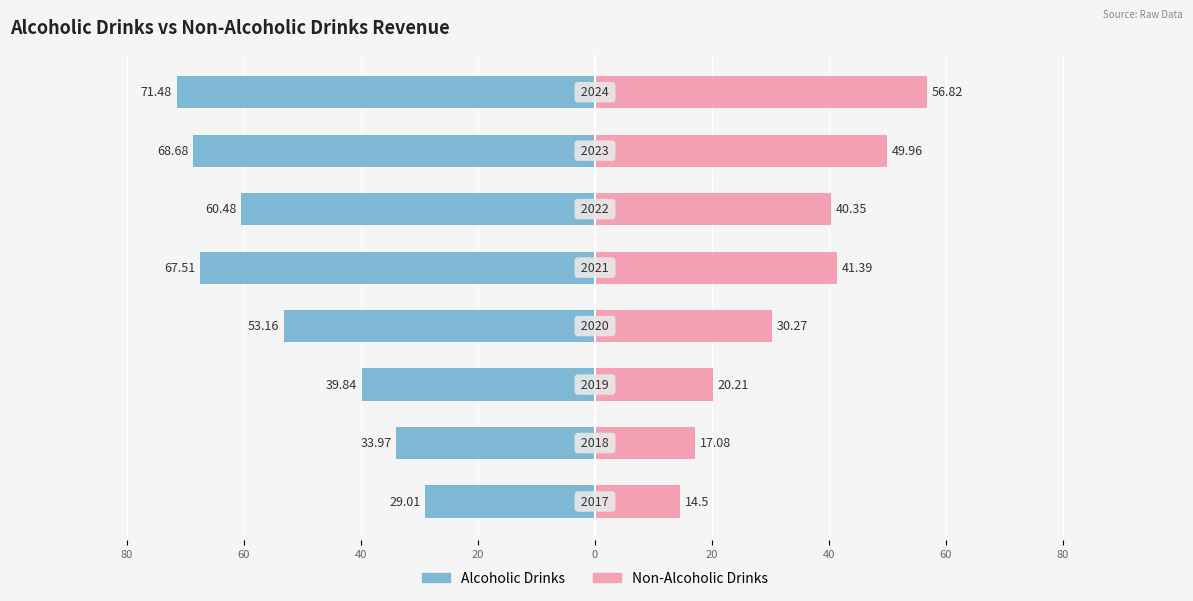

How many values in the Non-Alcoholic Drinks series are below 40?

4